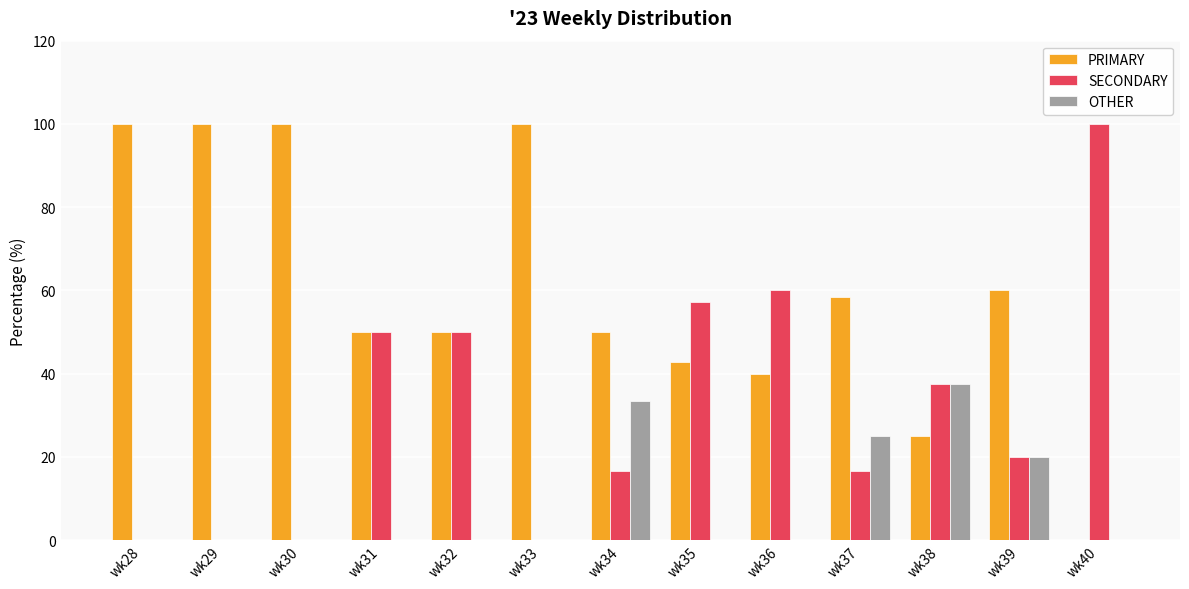

At which label does SECONDARY reach its peak?

wk40